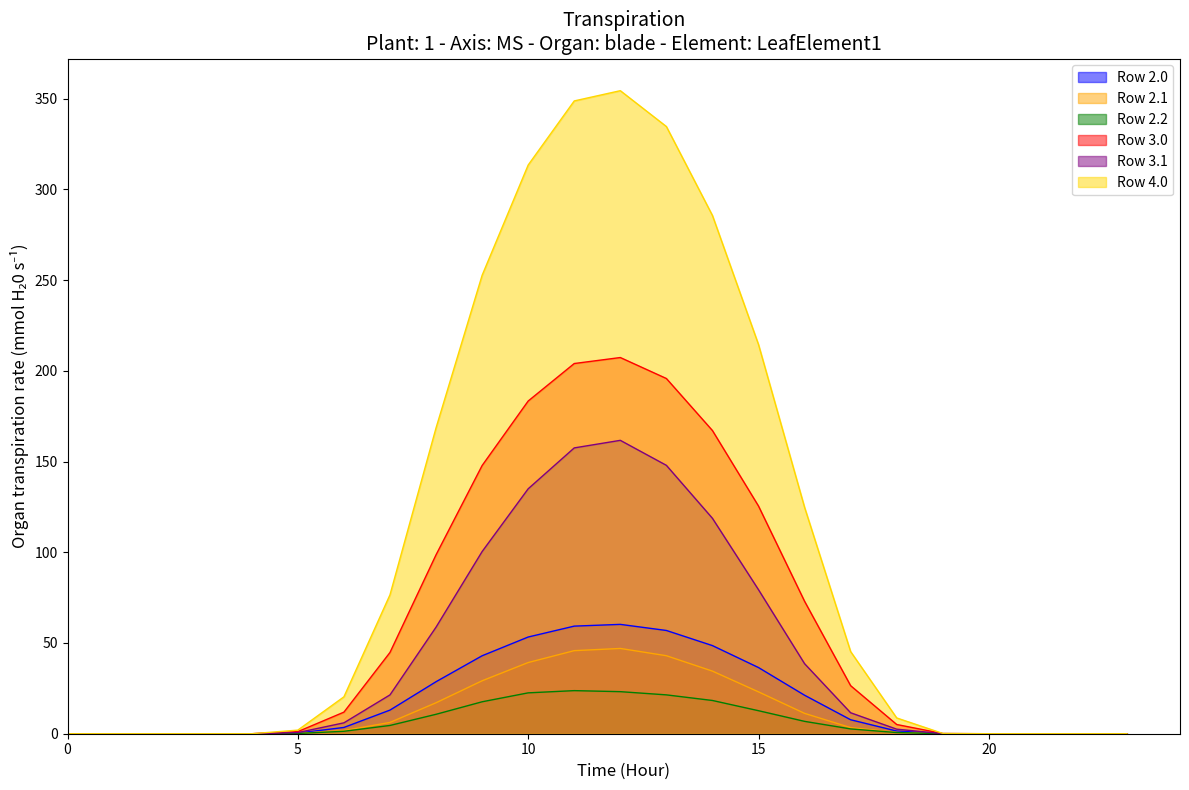

What is the difference between the second highest and minimum values in the Row 2.0 series?

59.3